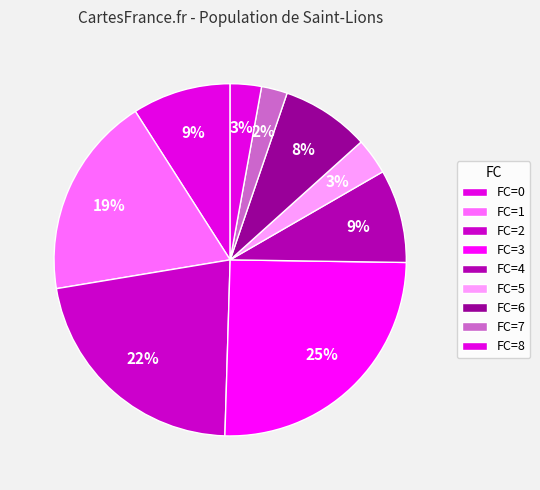

How many slices are in this pie chart?

9